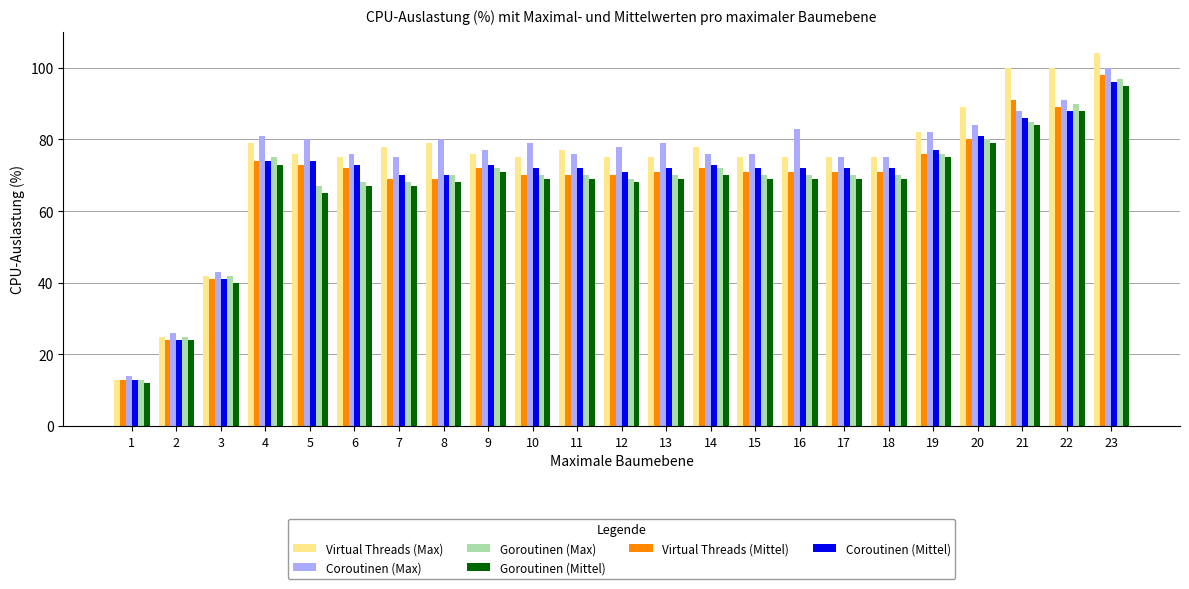

Reading right to left, transcribe all the data shown in this chart.

Virtual Threads (Max): 23=104	22=100	21=100	20=89	19=82	18=75	17=75	16=75	15=75	14=78	13=75	12=75	11=77	10=75	9=76	8=79	7=78	6=75	5=76	4=79	3=42	2=25	1=13
Virtual Threads (Mittel): 23=98	22=89	21=91	20=80	19=76	18=71	17=71	16=71	15=71	14=72	13=71	12=70	11=70	10=70	9=72	8=69	7=69	6=72	5=73	4=74	3=41	2=24	1=13
Coroutinen (Max): 23=100	22=91	21=88	20=84	19=82	18=75	17=75	16=83	15=76	14=76	13=79	12=78	11=76	10=79	9=77	8=80	7=75	6=76	5=80	4=81	3=43	2=26	1=14
Coroutinen (Mittel): 23=96	22=88	21=86	20=81	19=77	18=72	17=72	16=72	15=72	14=73	13=72	12=71	11=72	10=72	9=73	8=70	7=70	6=73	5=74	4=74	3=41	2=24	1=13
Goroutinen (Max): 23=97	22=90	21=85	20=80	19=76	18=70	17=70	16=70	15=70	14=72	13=70	12=69	11=70	10=70	9=72	8=70	7=68	6=68	5=67	4=75	3=42	2=25	1=13
Goroutinen (Mittel): 23=95	22=88	21=84	20=79	19=75	18=69	17=69	16=69	15=69	14=70	13=69	12=68	11=69	10=69	9=71	8=68	7=67	6=67	5=65	4=73	3=40	2=24	1=12